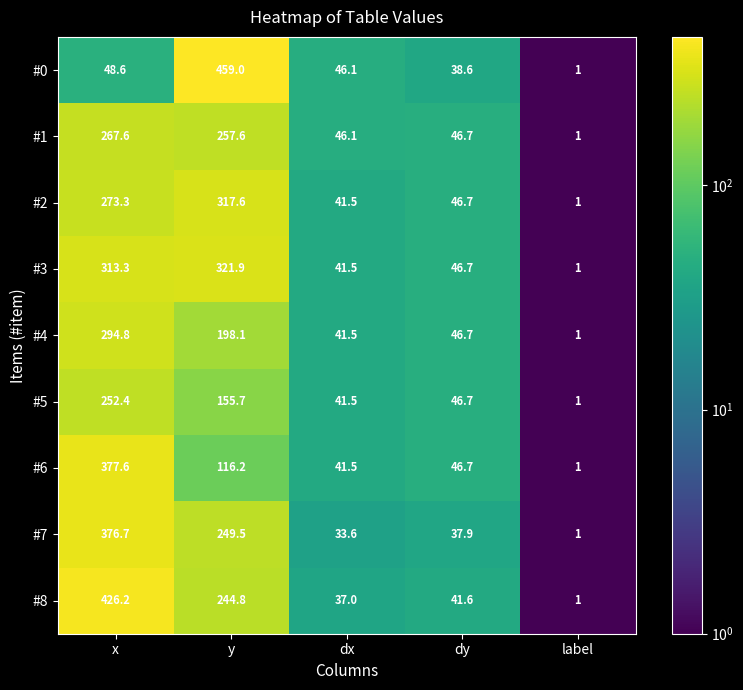

How many categories are shown in the chart?

5